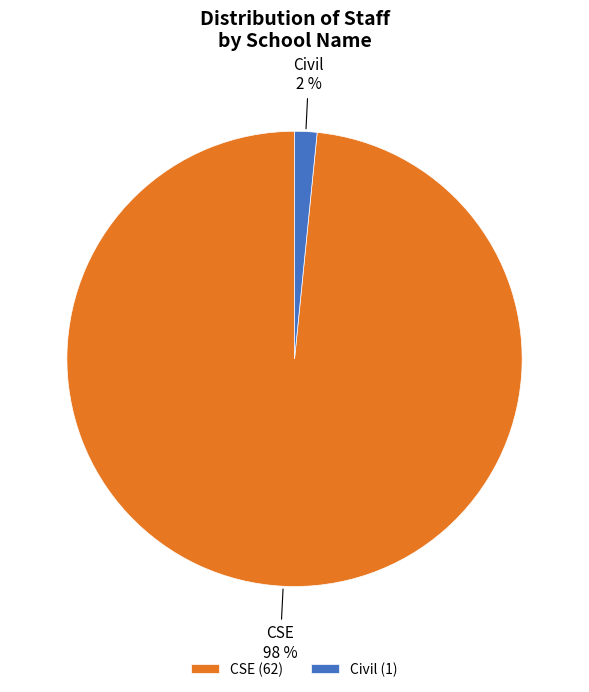

Which category has the smallest portion of the pie?

Civil